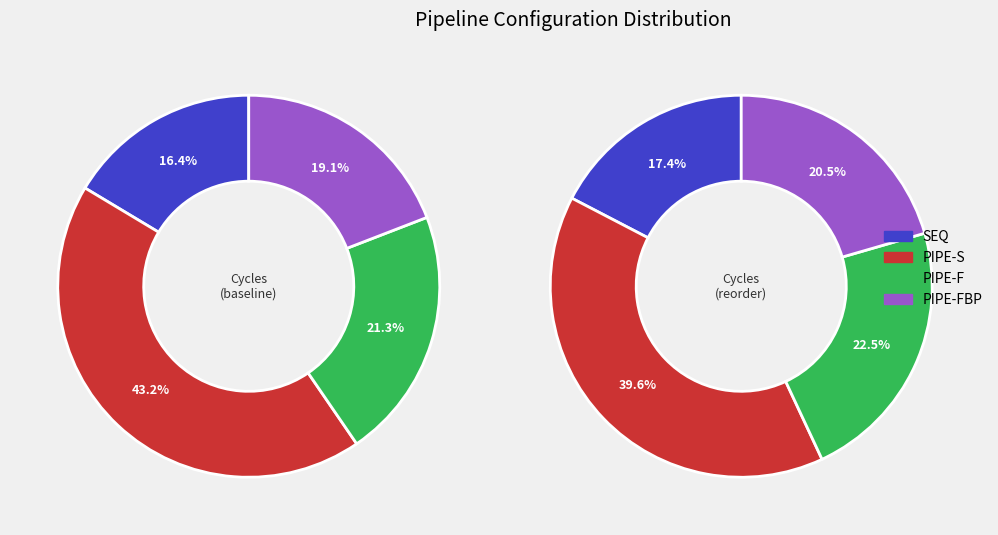

Which series has the largest range (max minus min)?

PIPE-S